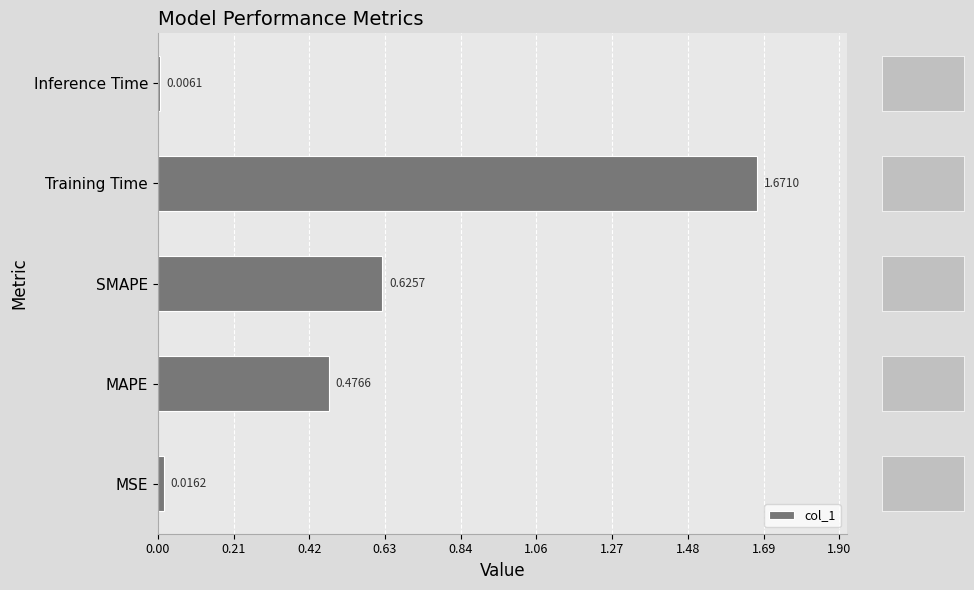

What is the sum of all values?

2.8